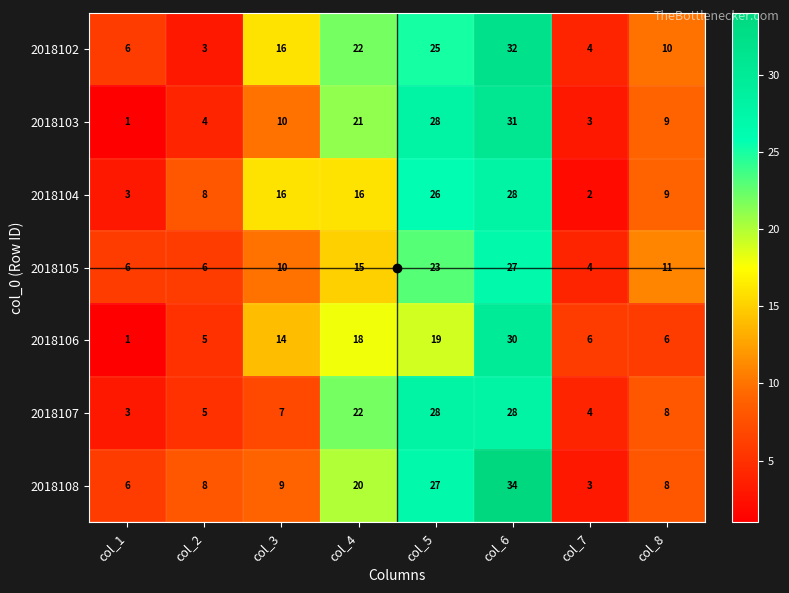

What is the difference between the 2018107 values at col_7 and col_5?

24